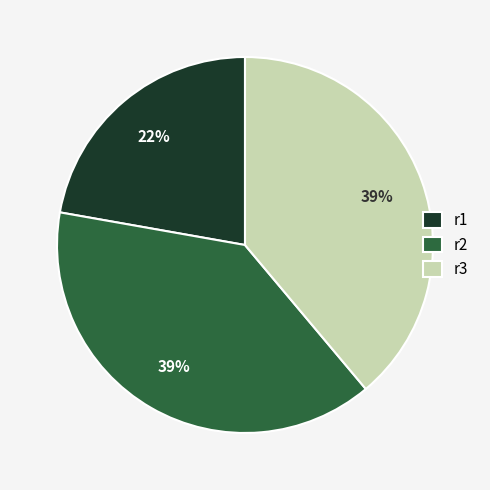

To the nearest percent, what is the difference between the r1 and r3 slice percentages?

17%